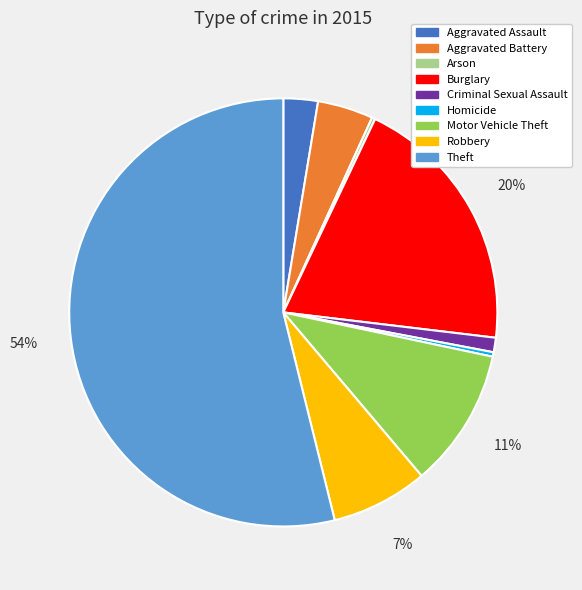

What is the largest slice in the pie chart?

Theft